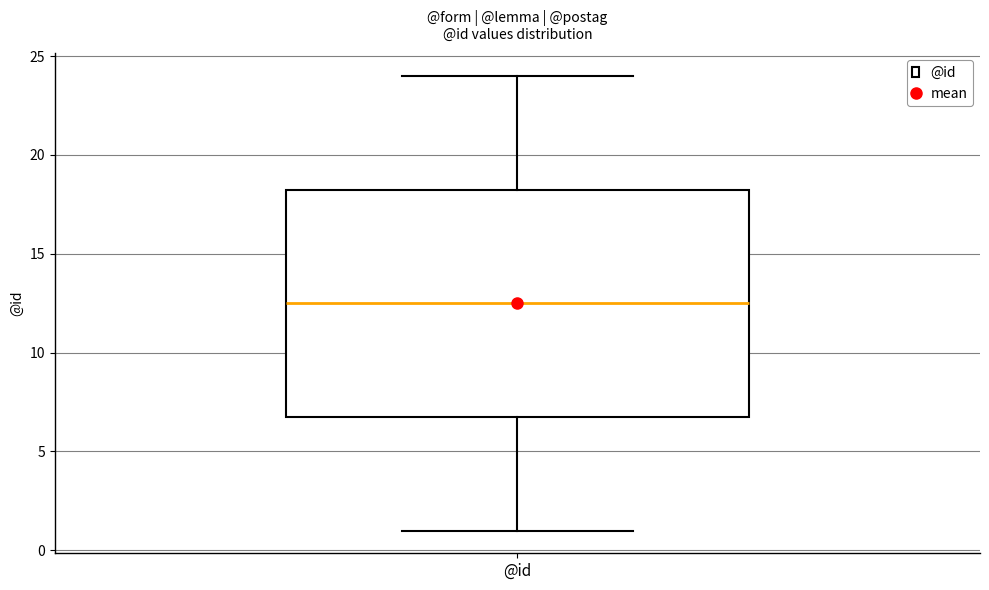

Read this box plot against the y-axis: the position of the median line, the range covered by the box, and the ends of both whiskers. The values are not printed on the chart, so give them approximately, as read against the axis.

median 12.5, box 7.0 to 18.5, whiskers 1.0 to 24.0